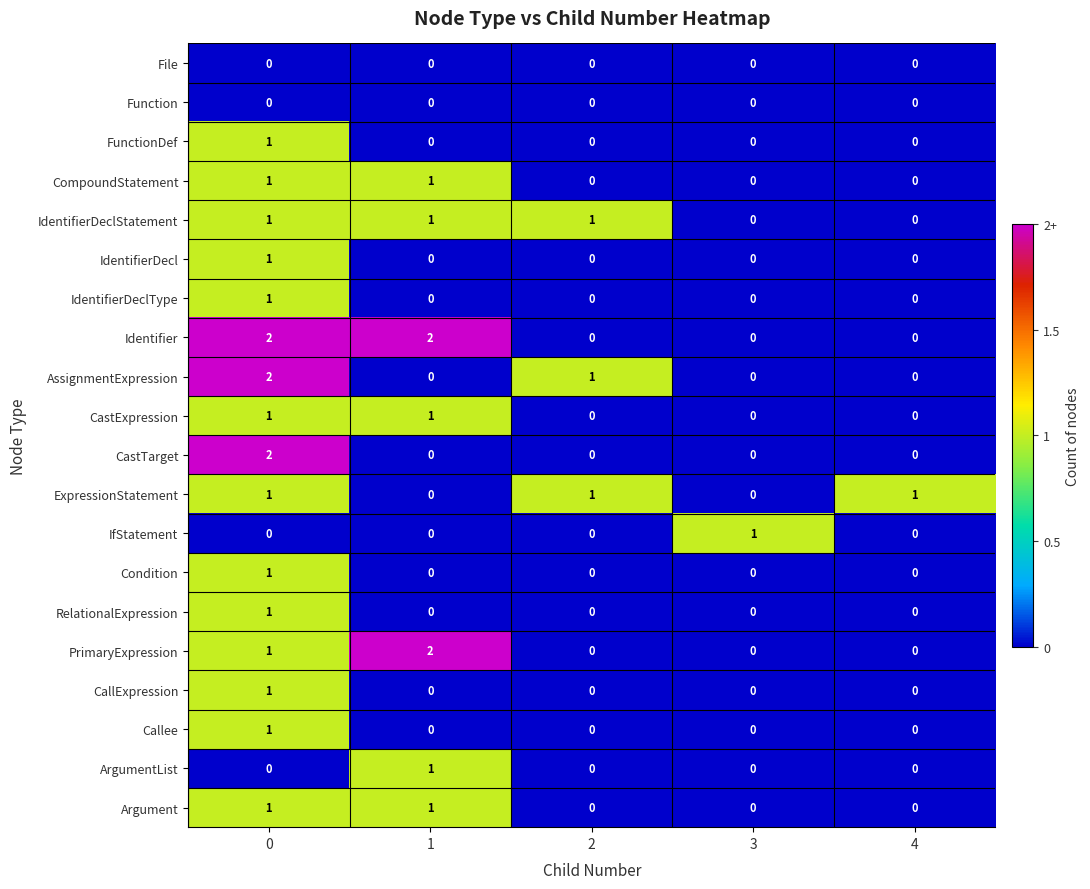

Is it true that ExpressionStatement equals 0 at 4?

False